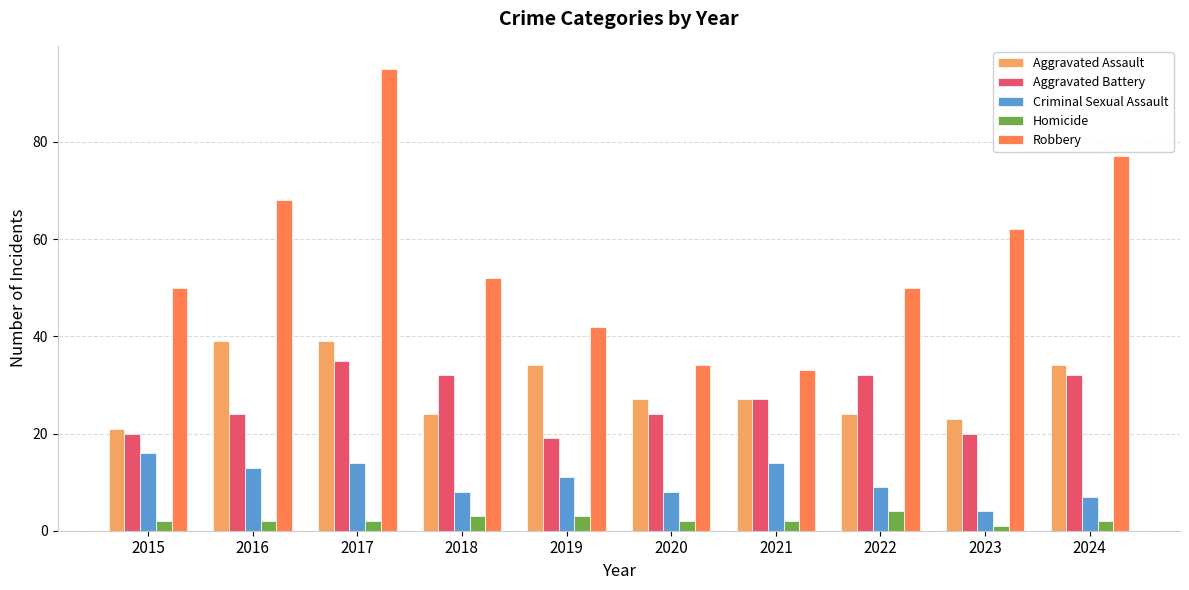

How many groups of bars are there?

10